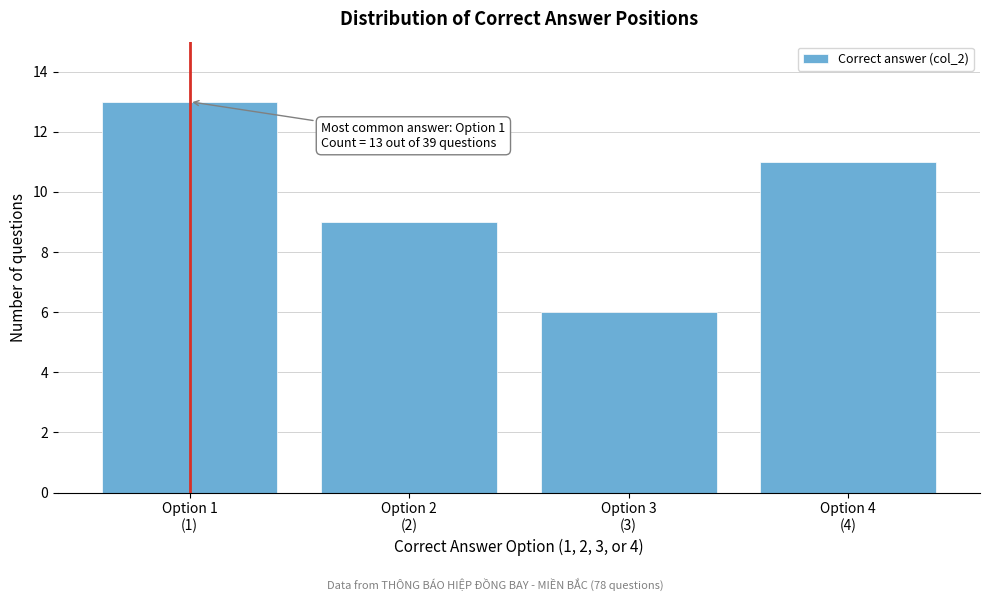

Reading left to right, transcribe all the data shown in this chart.

13	9	6	11